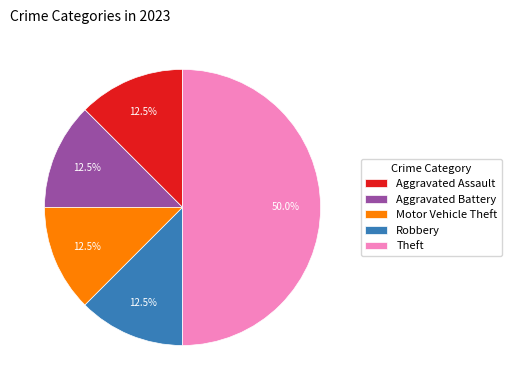

Which category has the biggest portion of the pie?

Theft